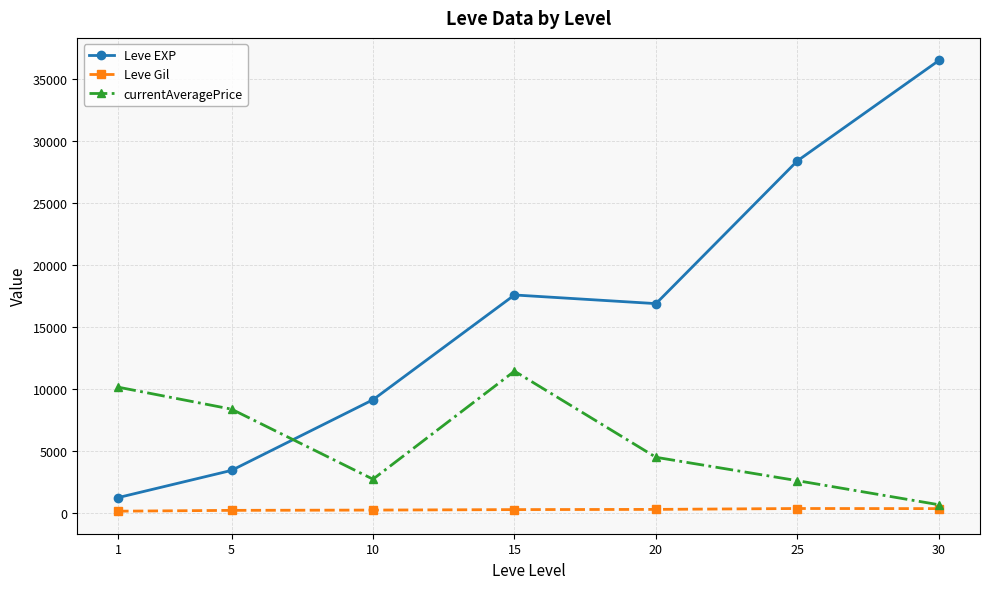

True or false: currentAveragePrice has a value of 6171.8 at 20.

False